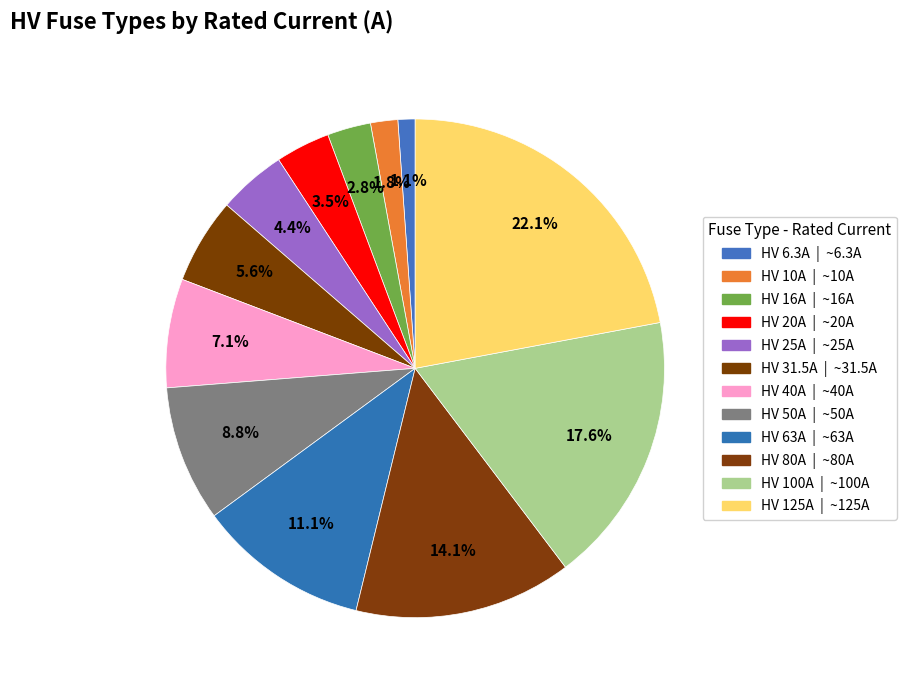

True or false: HV 40A accounts for 7% of the total.

True